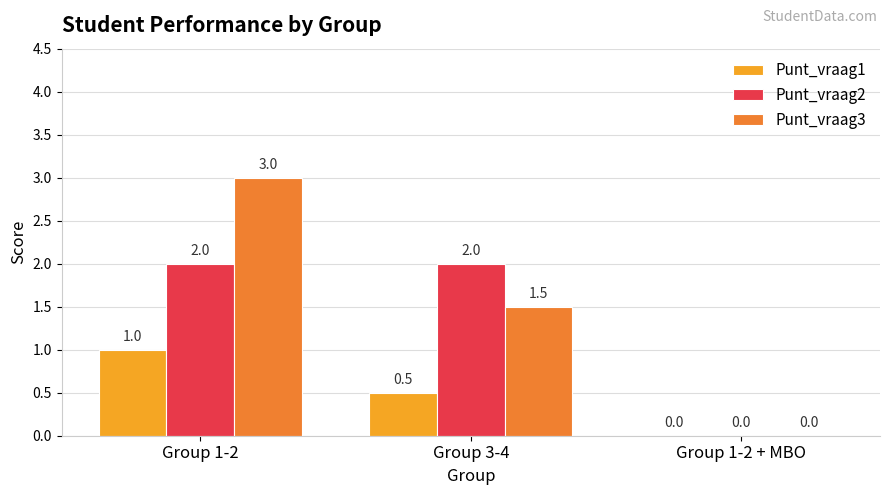

Are the bars grouped side by side (vs. stacked)?

Yes